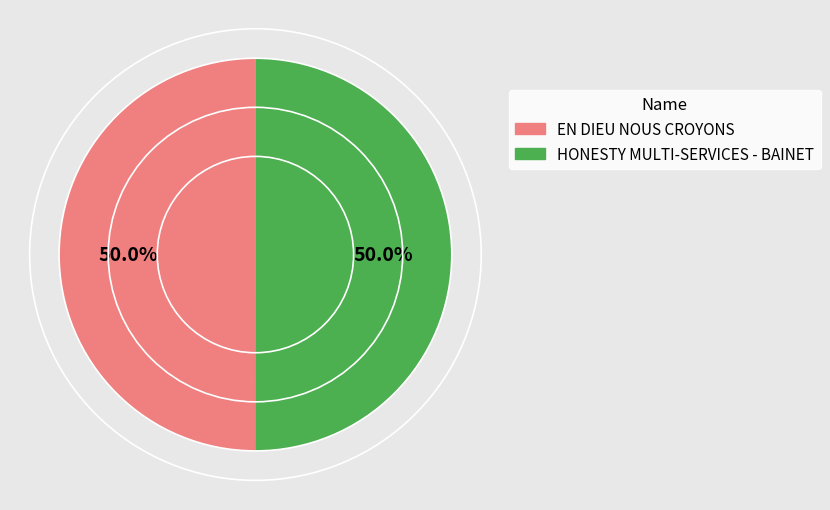

To the nearest percent, what is the combined percentage of EN DIEU NOUS CROYONS and HONESTY MULTI-SERVICES - BAINET?

100%